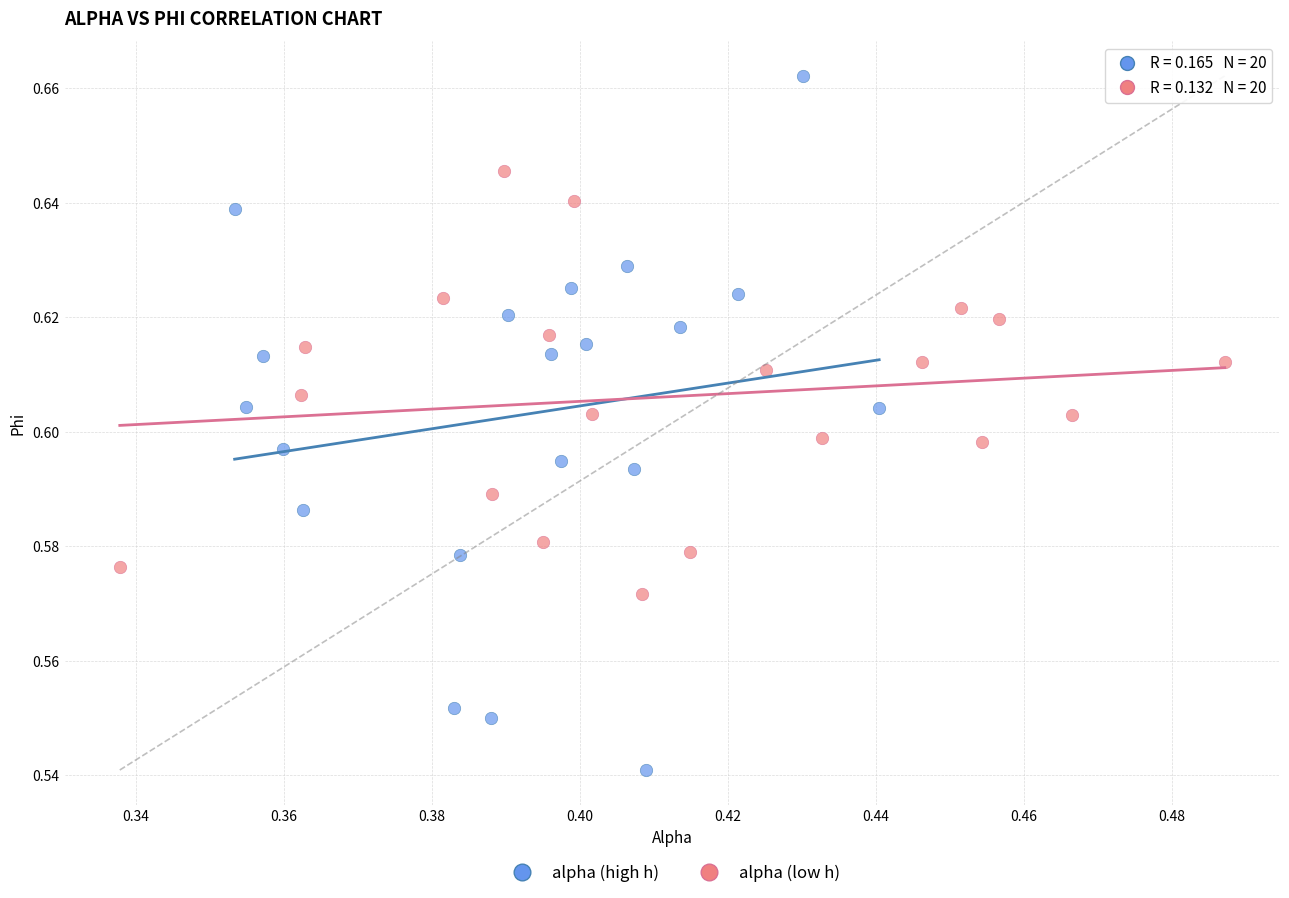

Which series reaches the maximum Y coordinate?

alpha (high h)